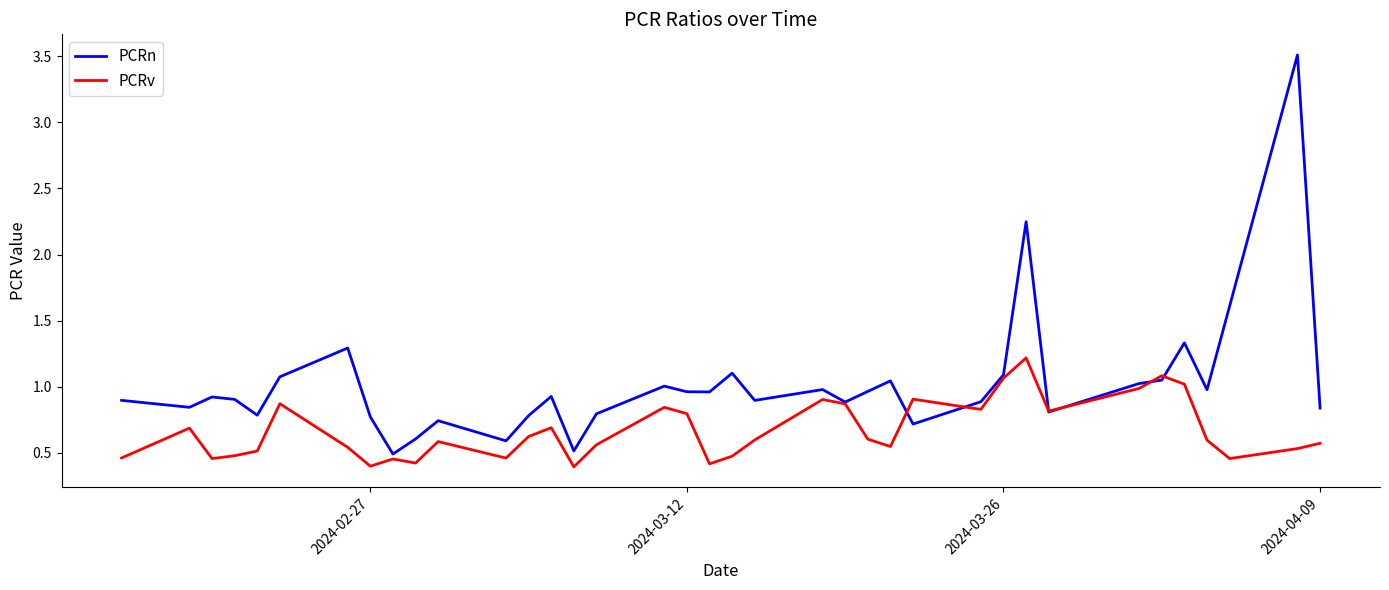

List the series in order of their overall mean, lowest first.

PCRv, PCRn